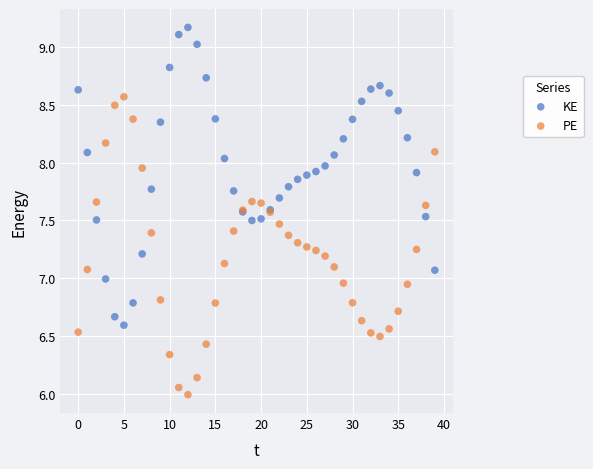

Which series reaches the maximum Y coordinate?

KE